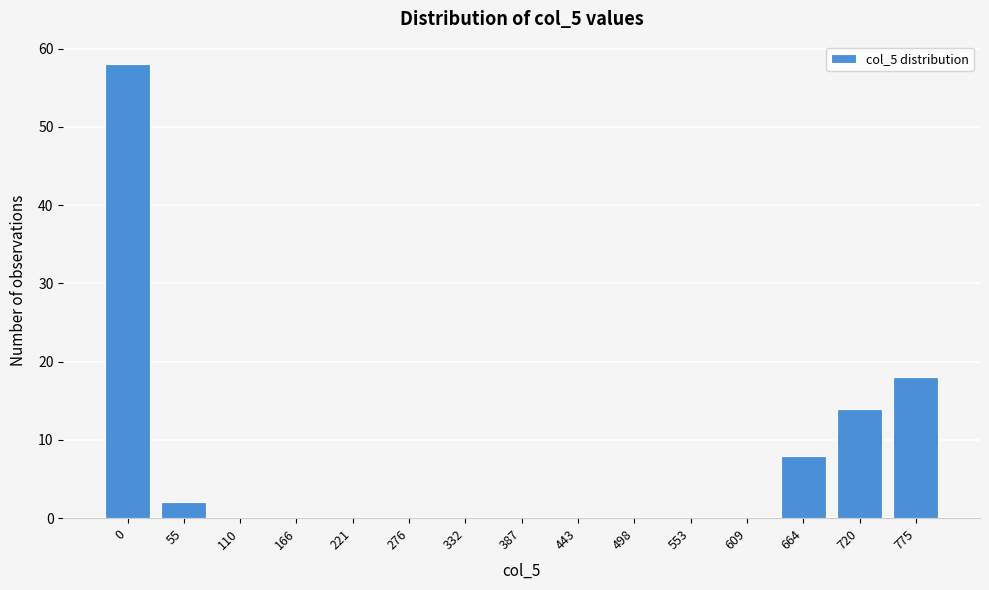

Reading left to right, what are all the values shown in this chart?

0=58	55=2	110=0	166=0	221=0	276=0	332=0	387=0	443=0	498=0	553=0	609=0	664=8	720=14	775=18